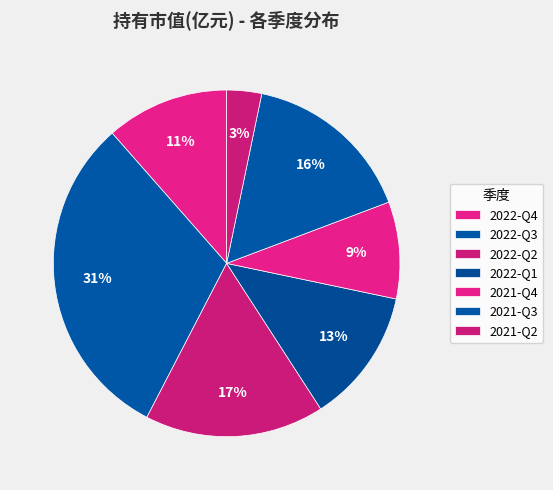

Which category has the biggest portion of the pie?

2022-Q3